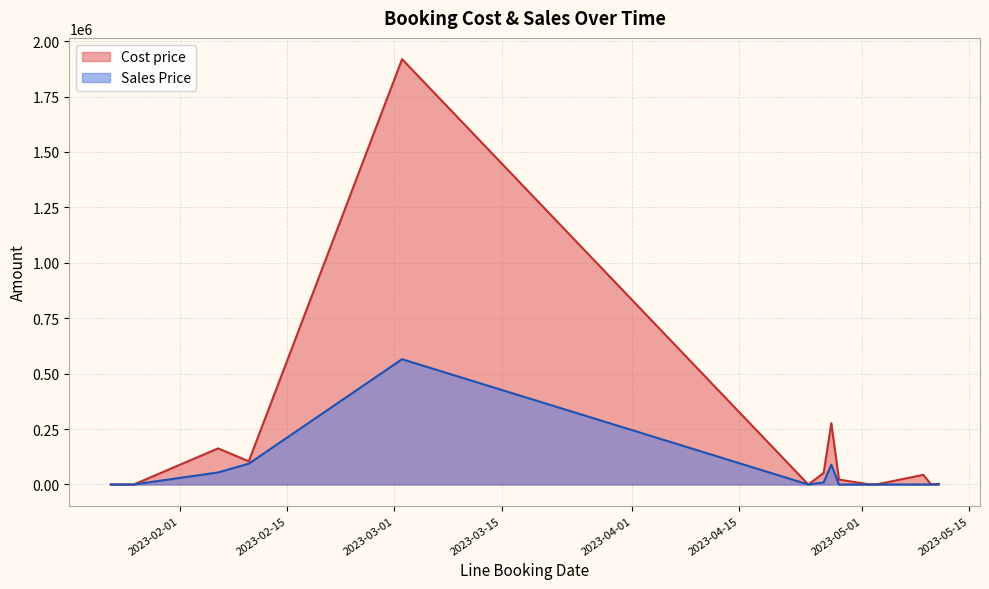

At which label does Sales Price reach its peak?

2023-03-02